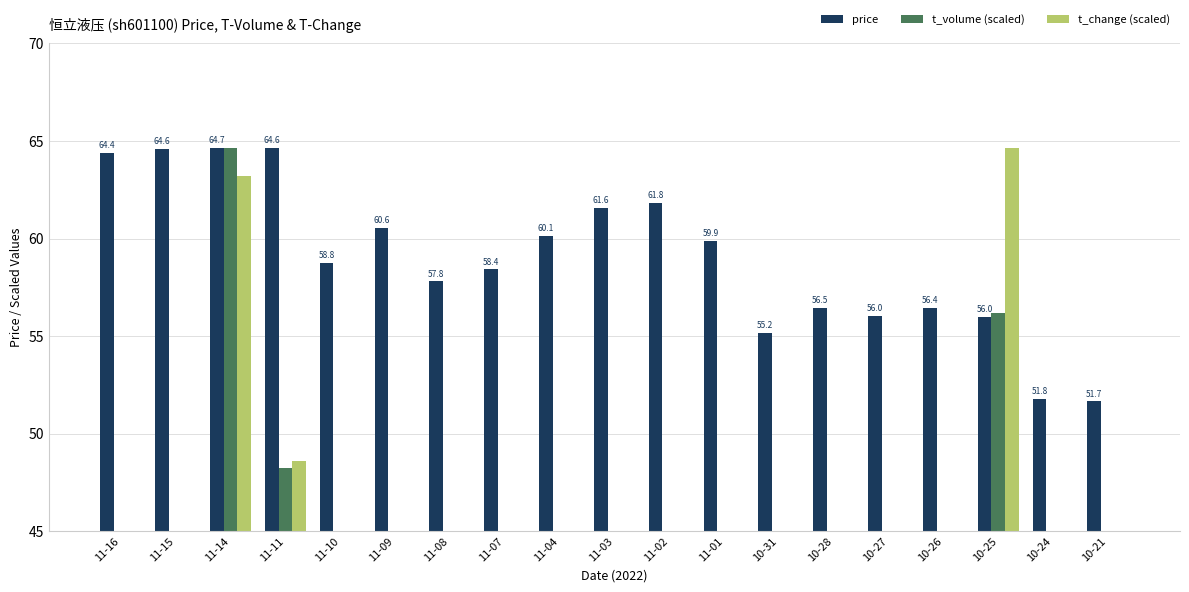

Which series has the largest range (max minus min)?

t_volume (scaled)